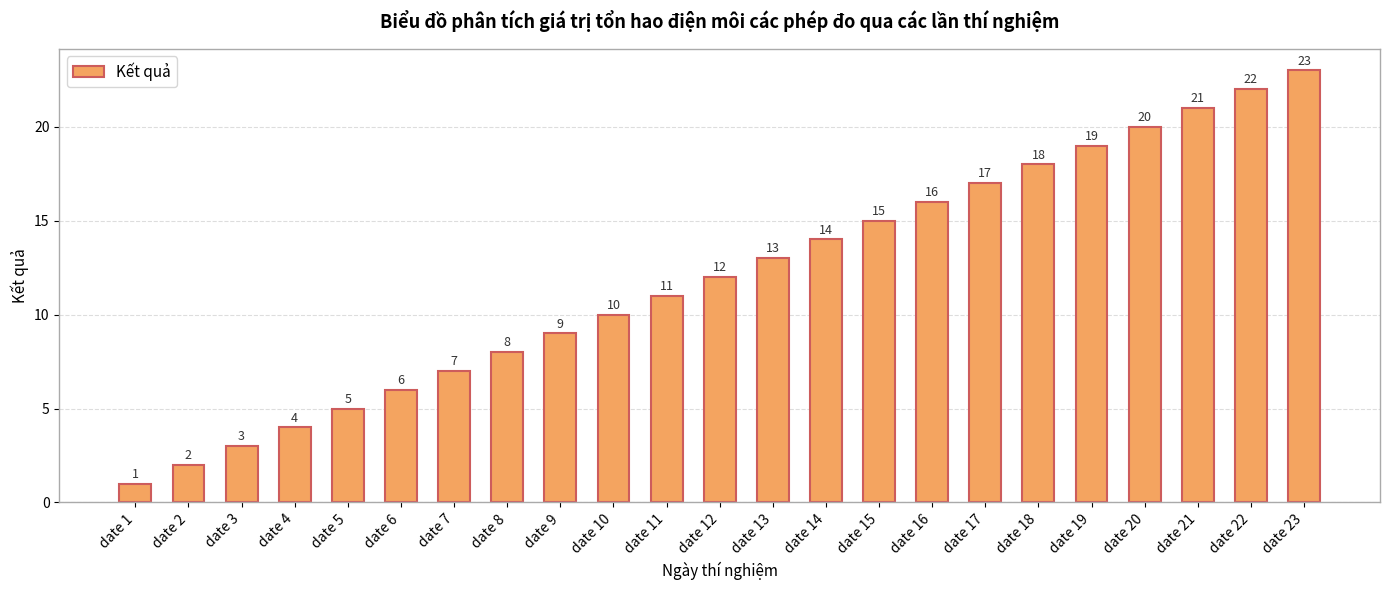

True or false: the data shows 10 at date 10.

True